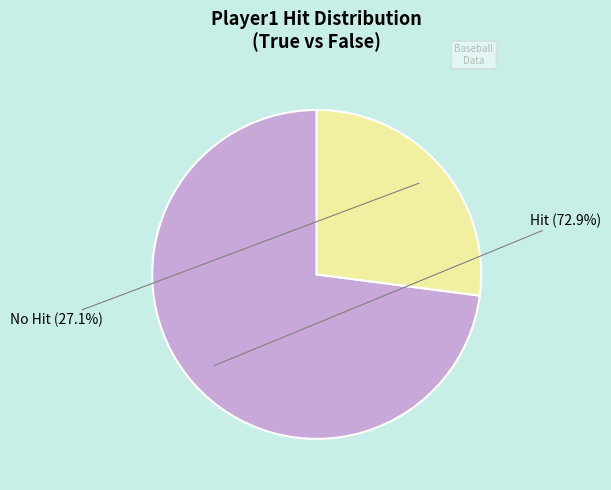

Does any single category account for the majority?

Yes